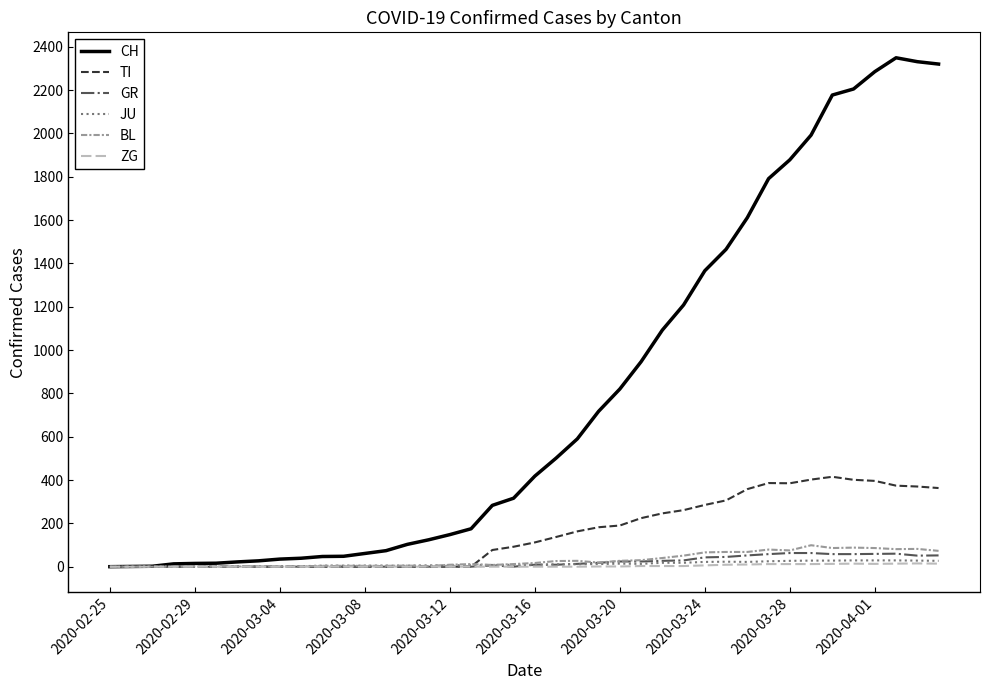

Which series has the widest spread of values?

CH